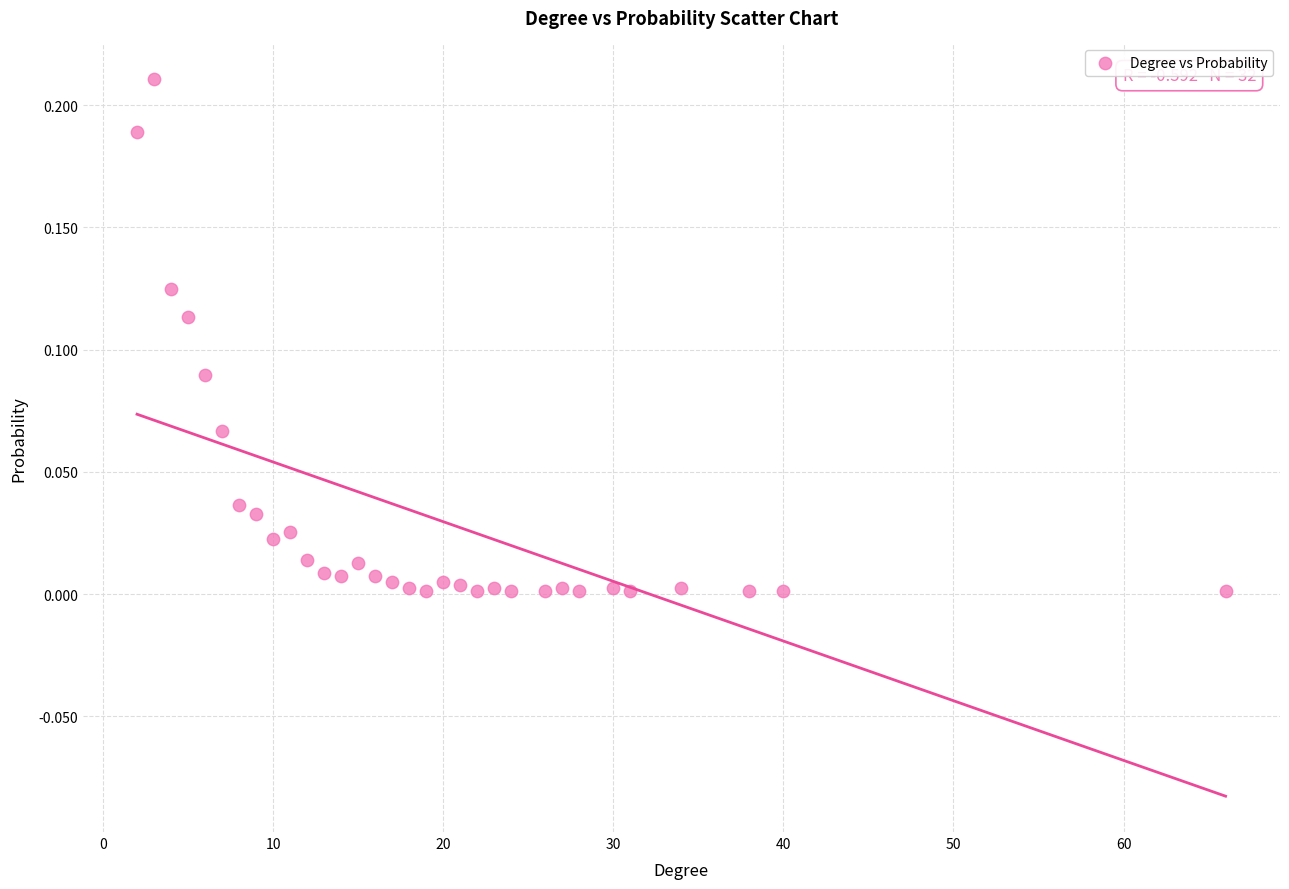

What is the range of X values (max minus min)?

64.0